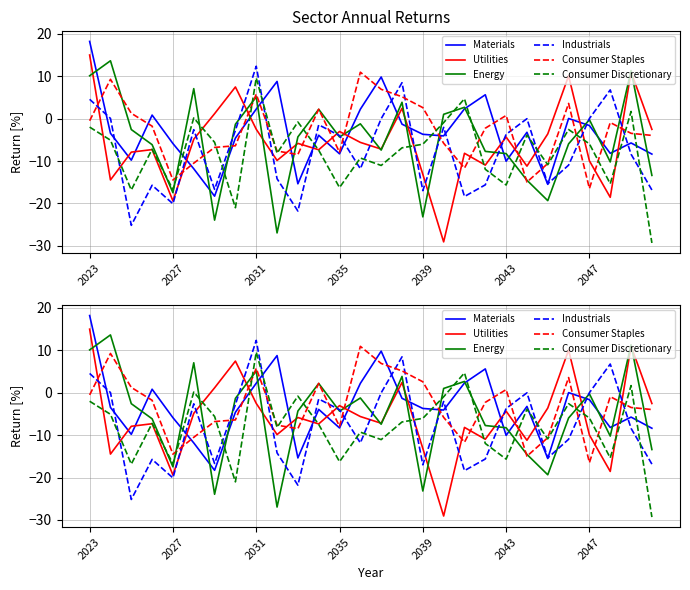

Where is Industrials nearest to the value -6?

2035